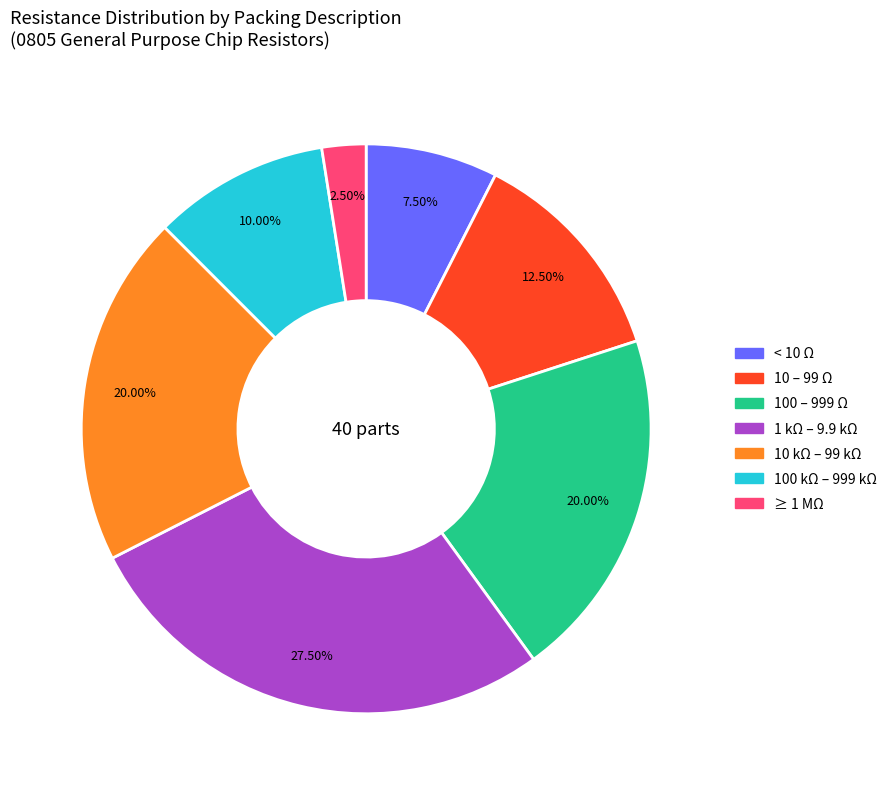

To the nearest percent, what is the average slice percentage?

14%